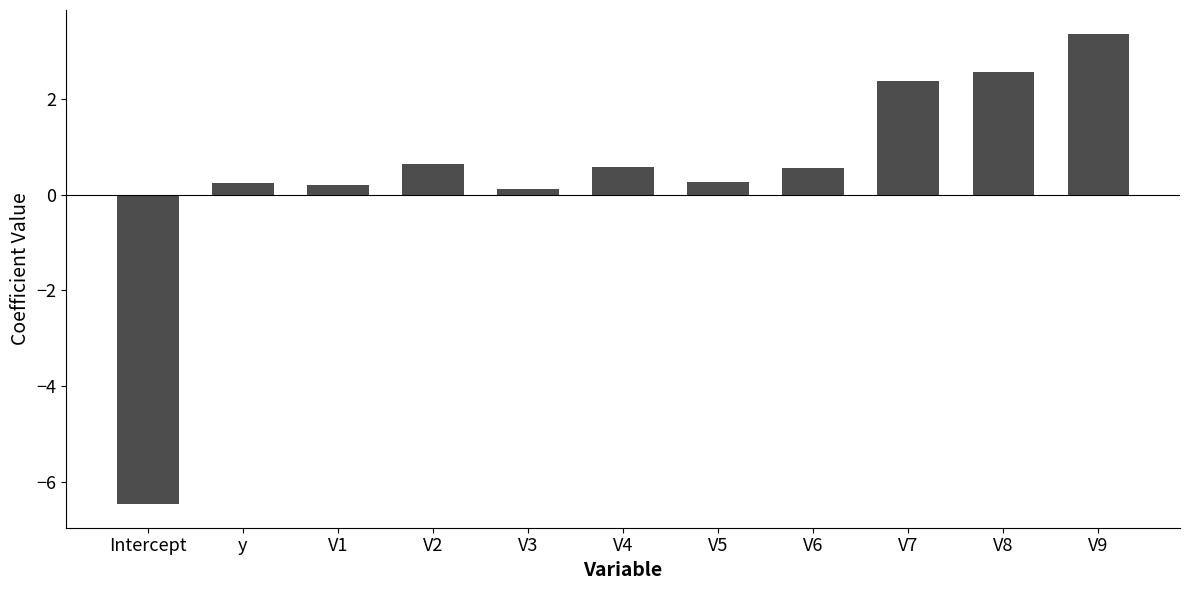

At which category does the chart reach its minimum across all series?

Intercept